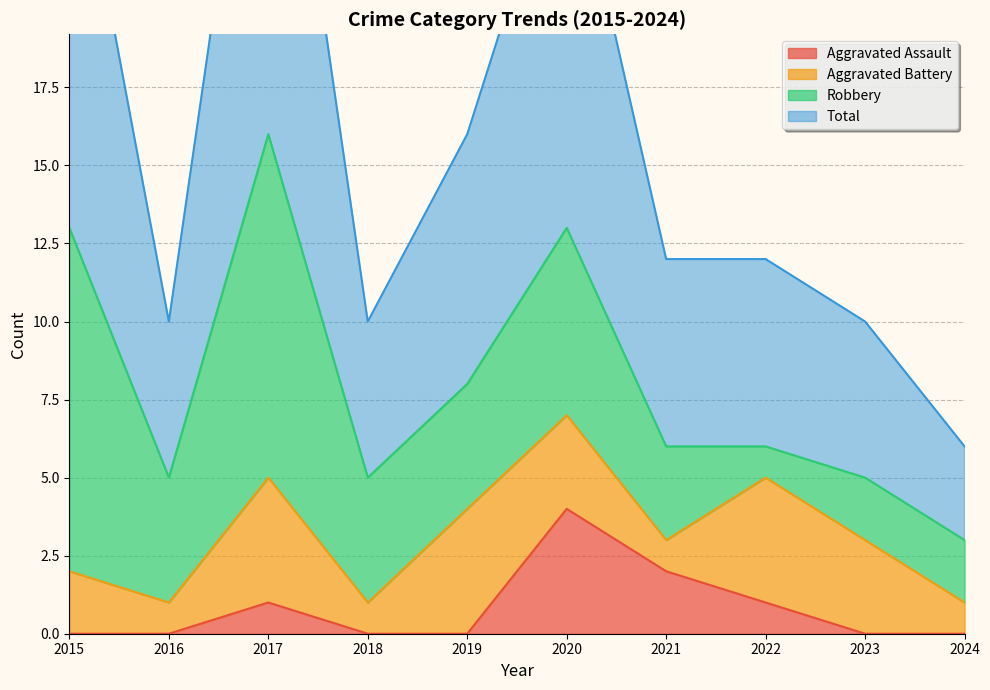

What is the sum of the Aggravated Assault values at 2022 and 2021?

3